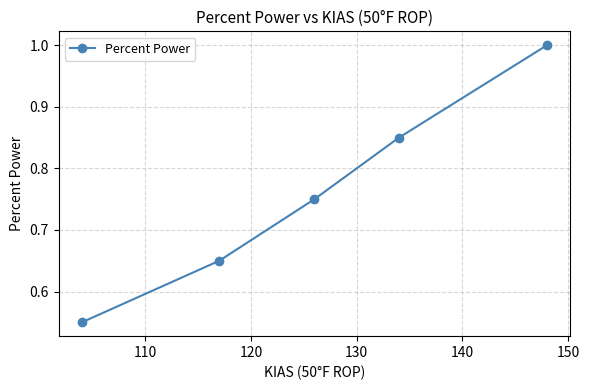

What is the maximum value shown in the chart?

1.0